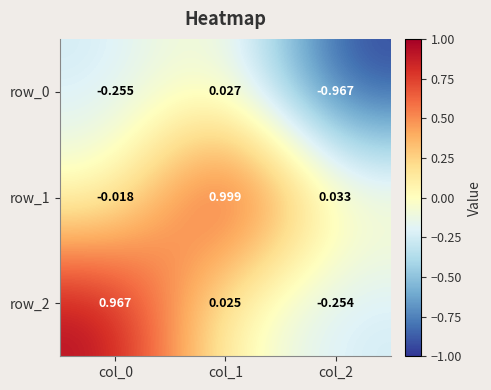

Is the value of row_2 at col_1 greater than the value of row_0 at col_1?

No